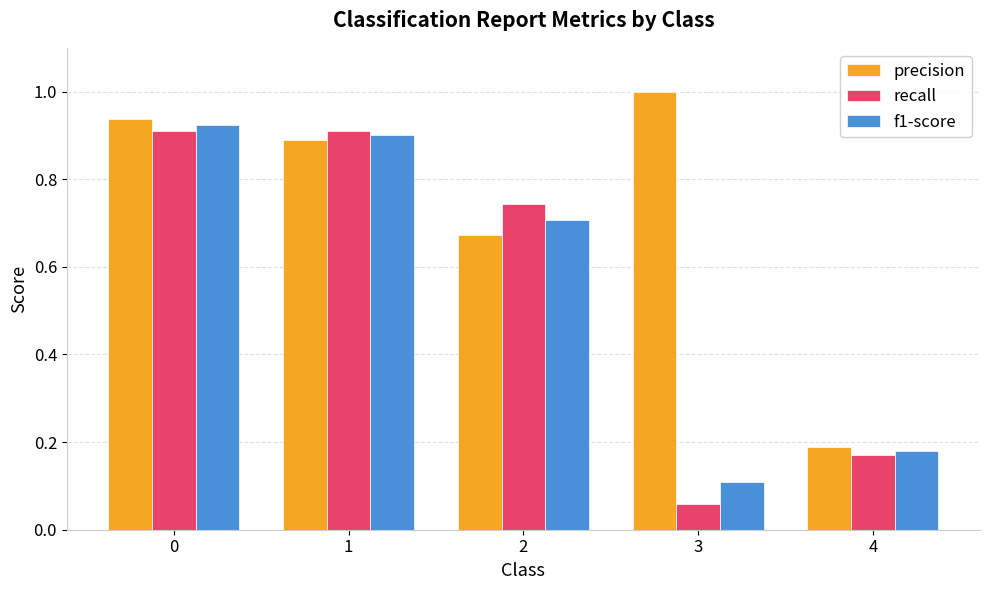

Which series has the largest total across all categories?

precision